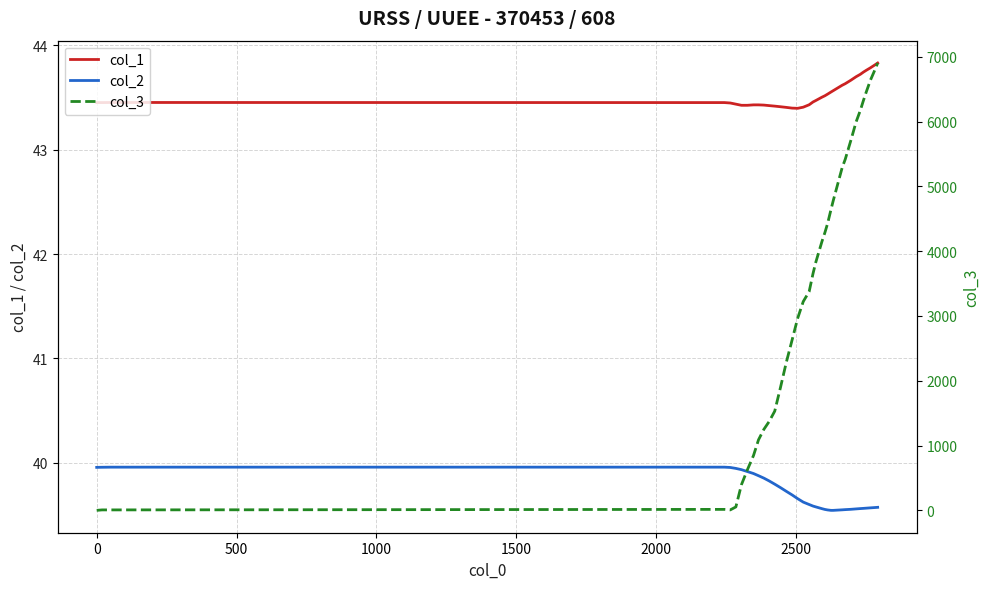

Reading right to left, list all the values displayed in this chart.

col_1: 43.8	43.8	43.8	43.8	43.7	43.7	43.7	43.7	43.6	43.6	43.6	43.6	43.5	43.5	43.5	43.5	43.5	43.4	43.4	43.4	43.4	43.4	43.4	43.4	43.4	43.4	43.4	43.4	43.4	43.4	43.4	43.4	43.5	43.5	43.5	43.5
col_2: 39.6	39.6	39.6	39.6	39.6	39.6	39.6	39.6	39.6	39.5	39.5	39.5	39.5	39.6	39.6	39.6	39.6	39.6	39.6	39.7	39.7	39.7	39.8	39.8	39.8	39.9	39.9	39.9	39.9	39.9	39.9	40.0	40.0	40.0	40.0	40.0
col_3: 6903.0	6797.0	6637.0	6454.0	6324.0	6172.0	5996.0	5707.0	5417.0	5288.0	4777.0	4640.0	4427.0	4282.0	4152.0	3832.0	3657.0	3375.0	3223.0	2964.0	2628.0	2278.0	1905.0	1531.0	1371.0	1249.0	1089.0	845.0	624.0	396.0	53.0	7.0	15.0	7.0	7.0	0.0